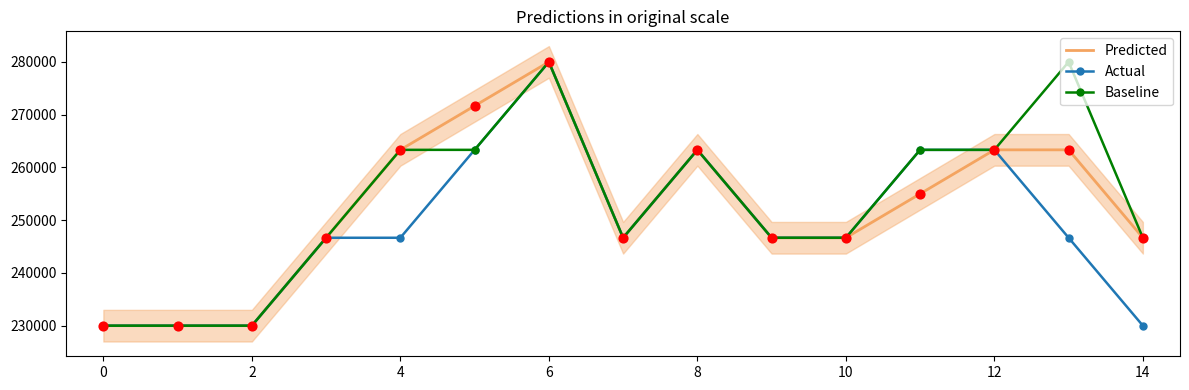

Which series has the largest total across all categories?

Baseline